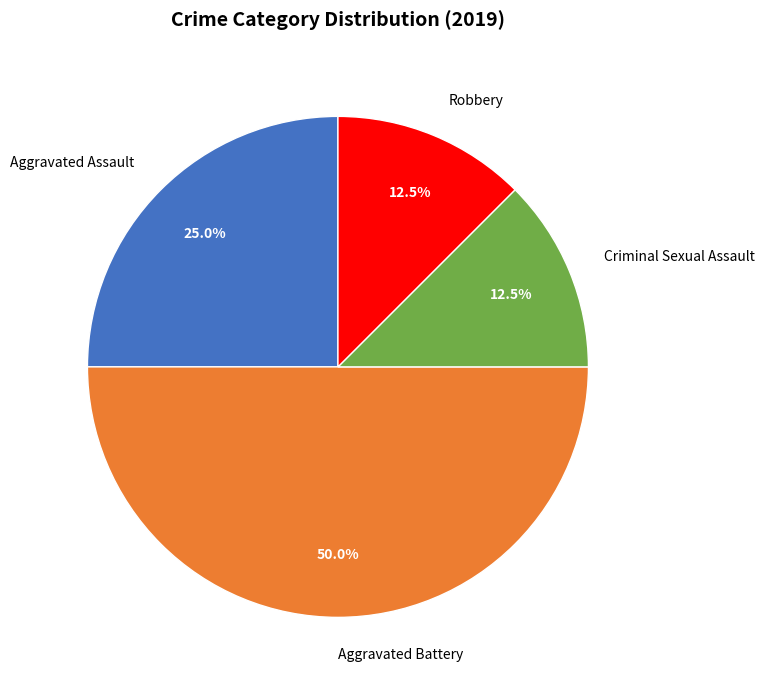

Combined, do Aggravated Battery and Criminal Sexual Assault account for over 50%?

Yes